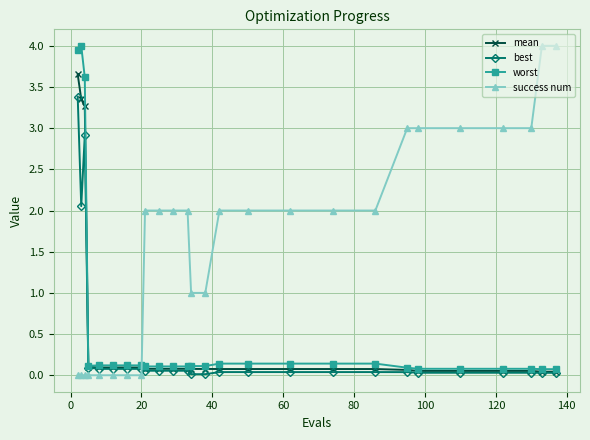

After their last crossing, which series has the higher values: success num or mean?

success num